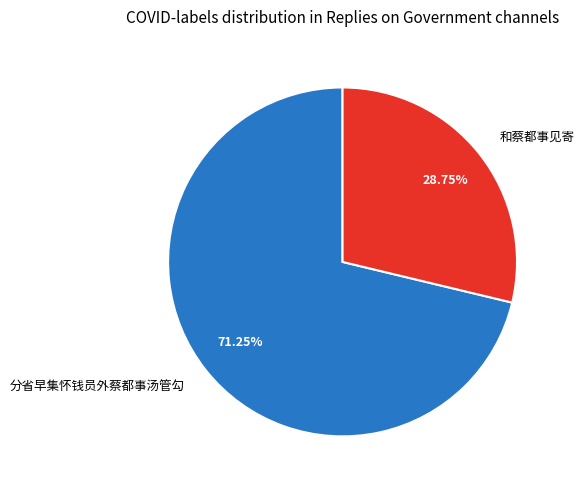

Which slice is the smallest?

和蔡都事见寄